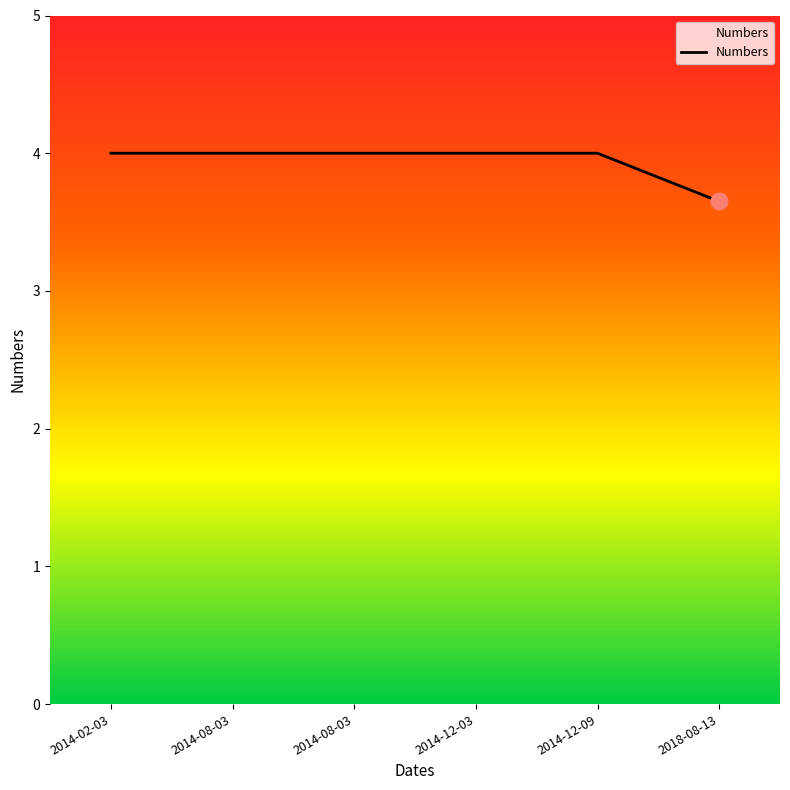

What is the average value?

3.9